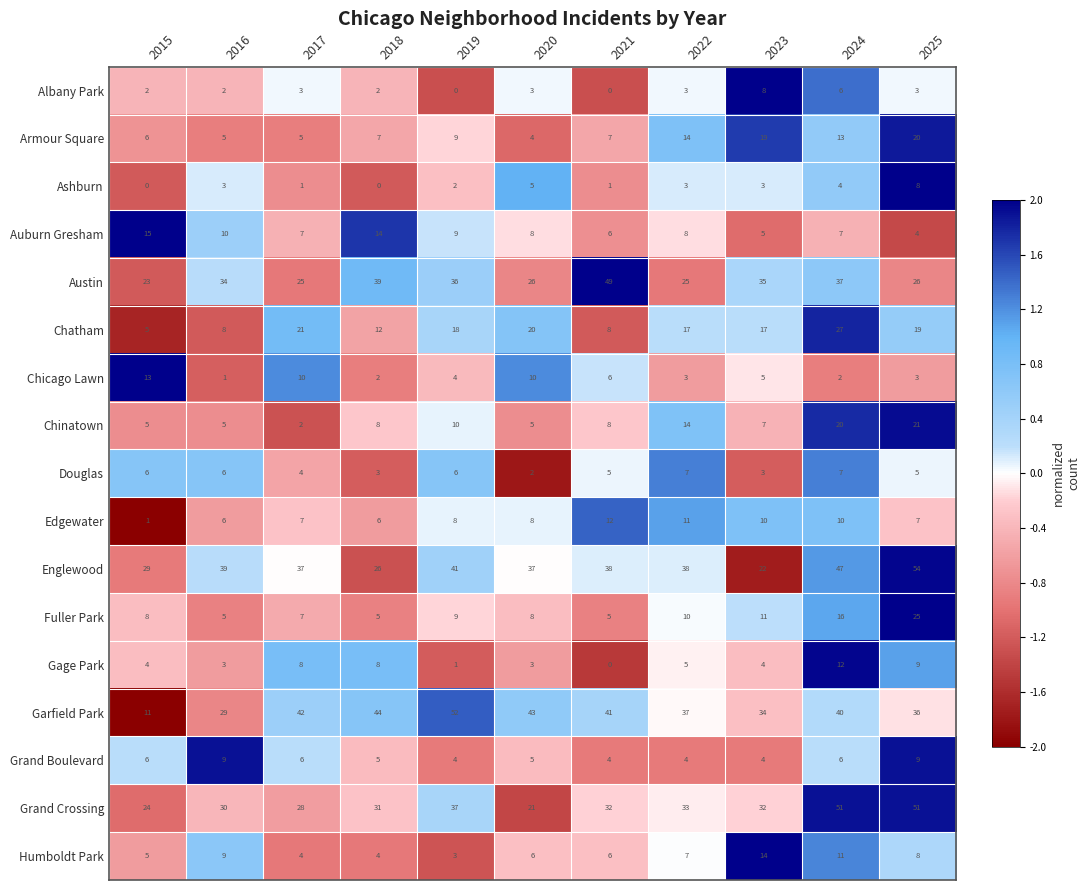

What is the greatest value displayed?

54